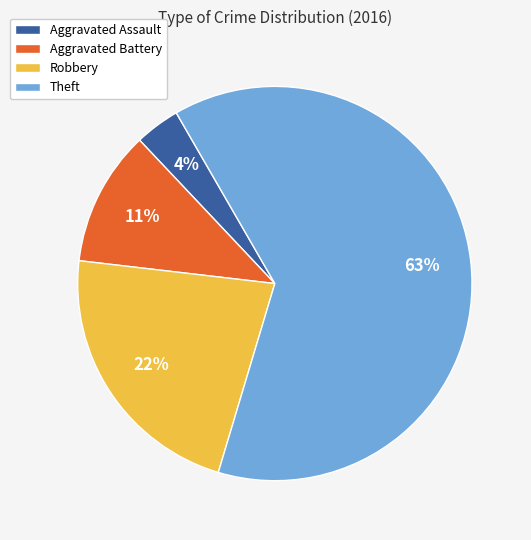

To the nearest percent, what is the difference between the Theft and Robbery slice percentages?

41%